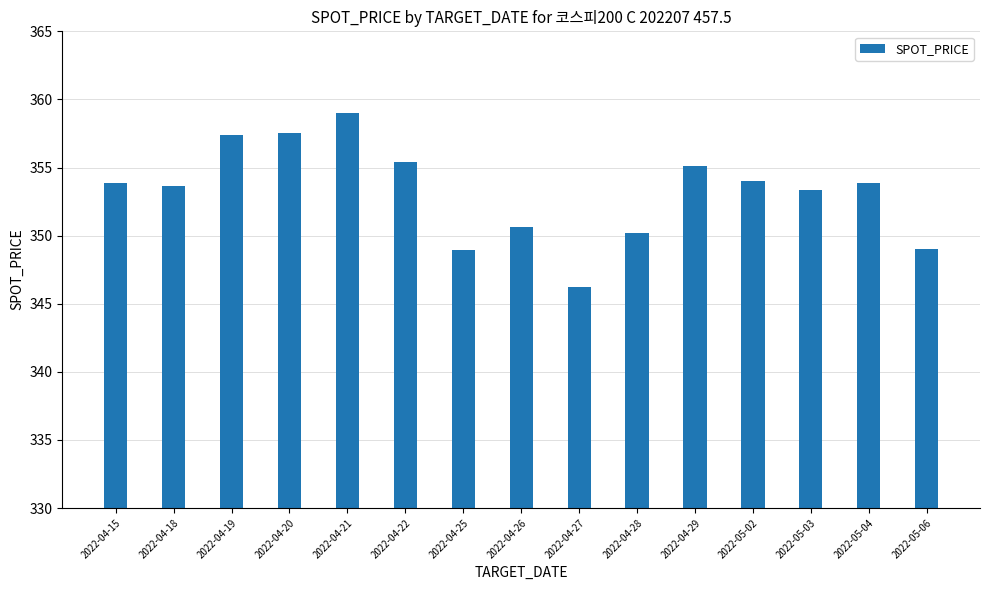

What is the difference between the second highest and second lowest values?

8.5